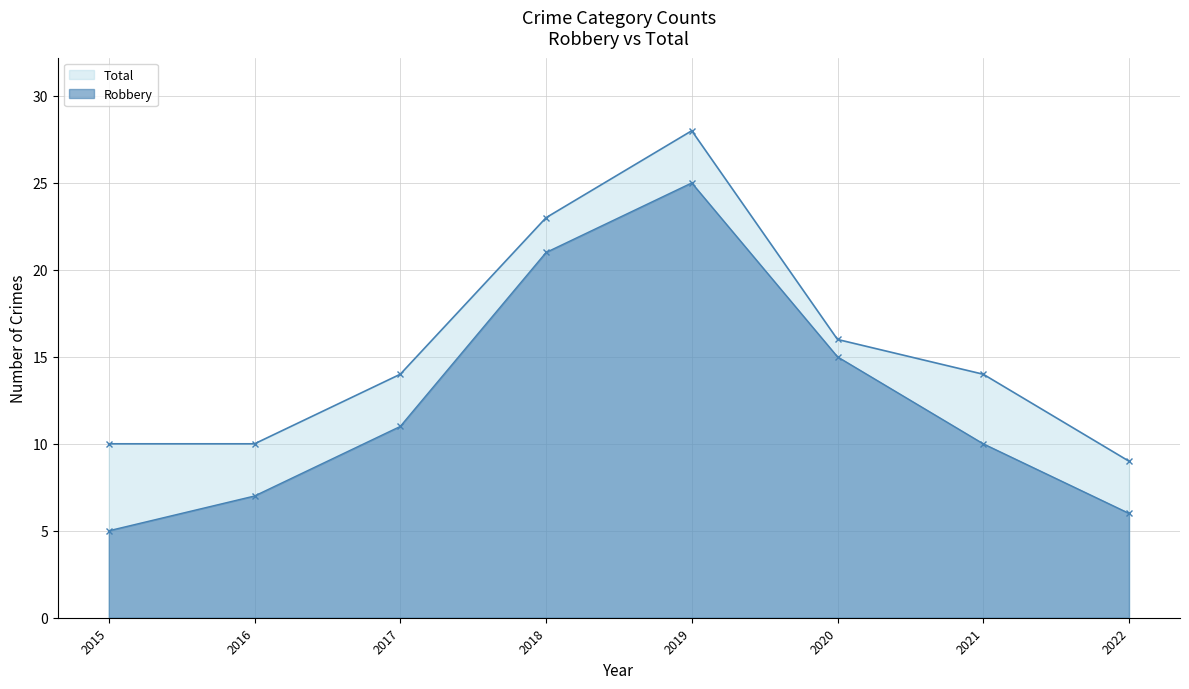

Rank the series by their average value, from highest to lowest.

Total, Robbery